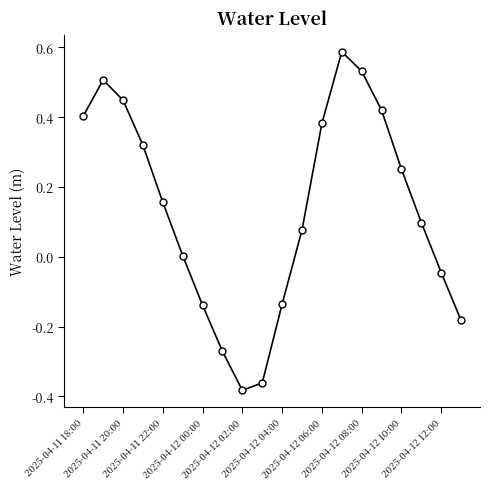

Count the number of categories in the chart.

20